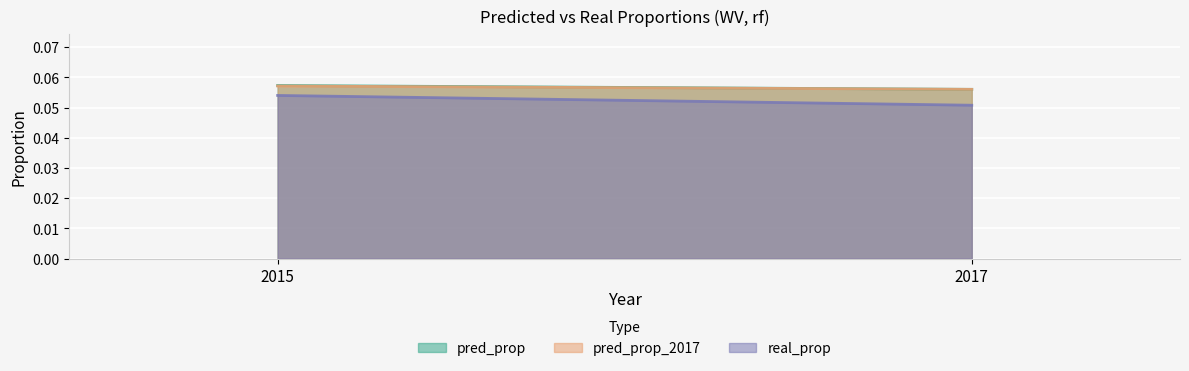

True or false: real_prop has a value of 0.0 at 2017.

False